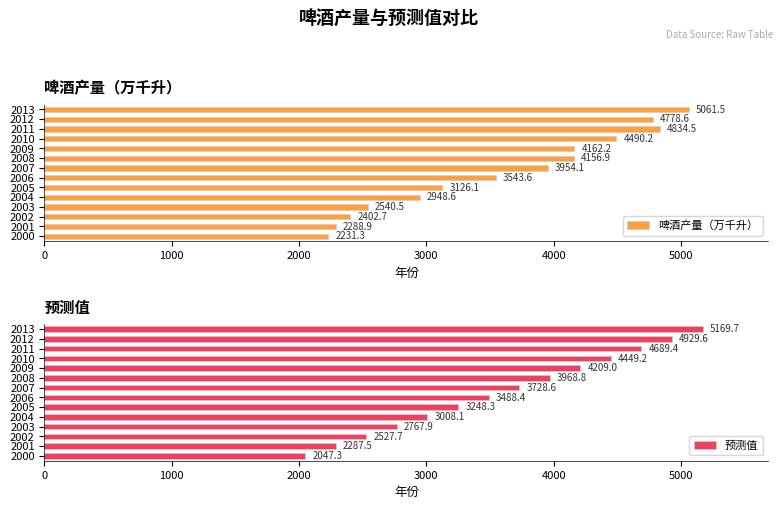

What is the difference between the maximum and minimum values in the 啤酒产量（万千升） series?

2830.2